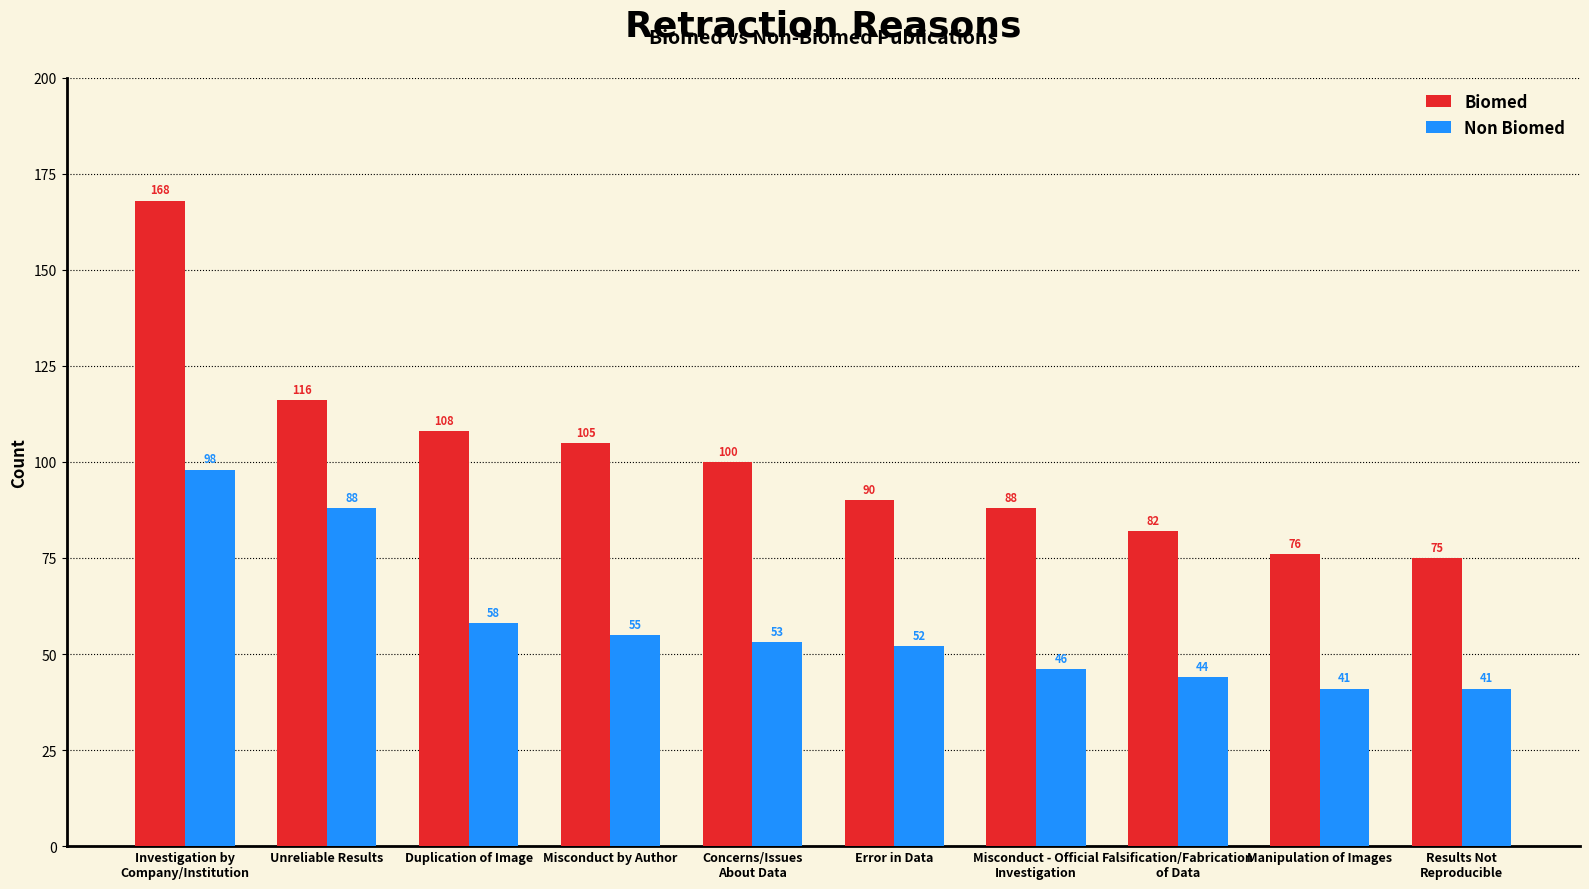

Rank the series at Investigation by
Company/Institution from lowest to highest value.

Non Biomed, Biomed